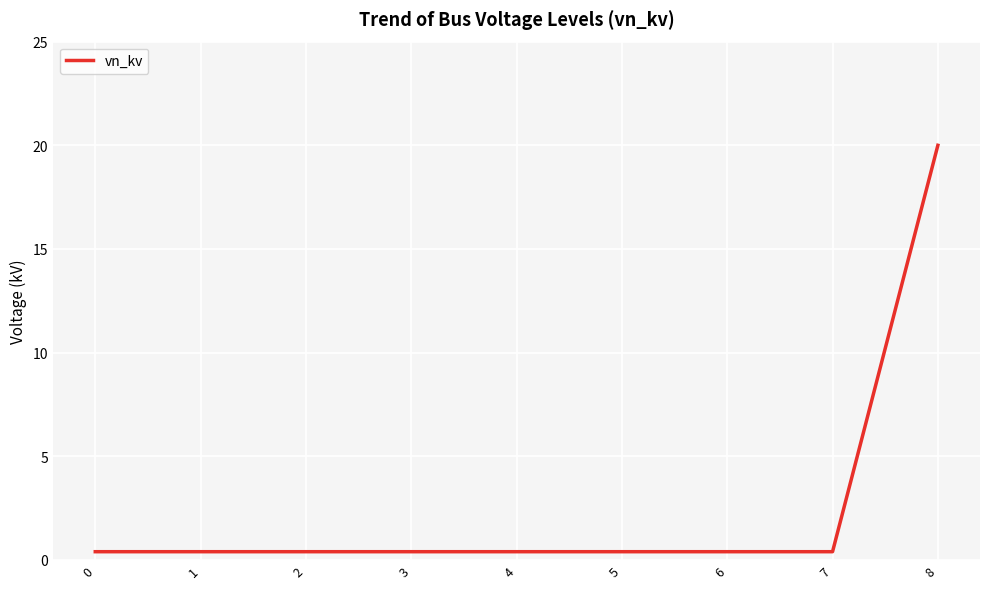

Reading left to right, extract all data points from this chart.

0.4	0.4	0.4	0.4	0.4	0.4	0.4	0.4	20.0